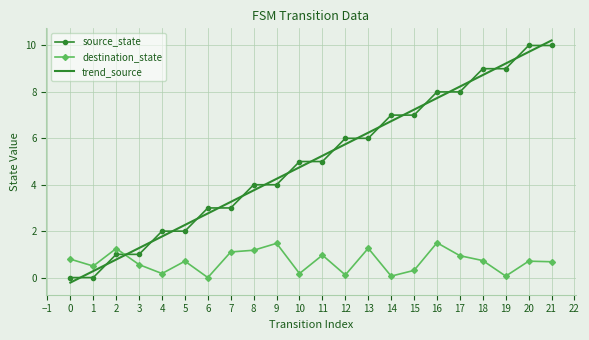

What is the difference between the maximum and minimum values in the source_state series?

10.0